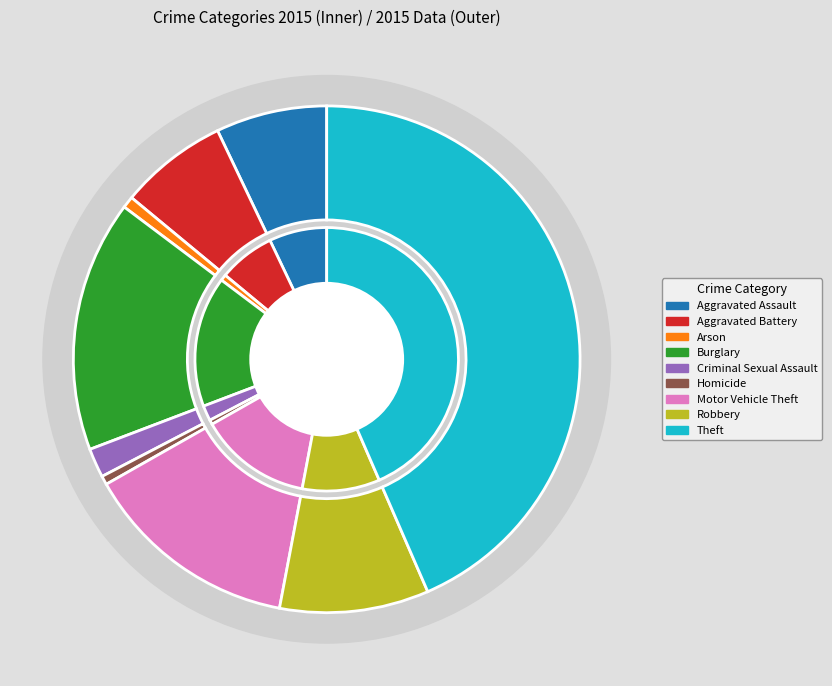

To the nearest percent, what is the combined percentage of Aggravated Battery and Aggravated Assault?

14%